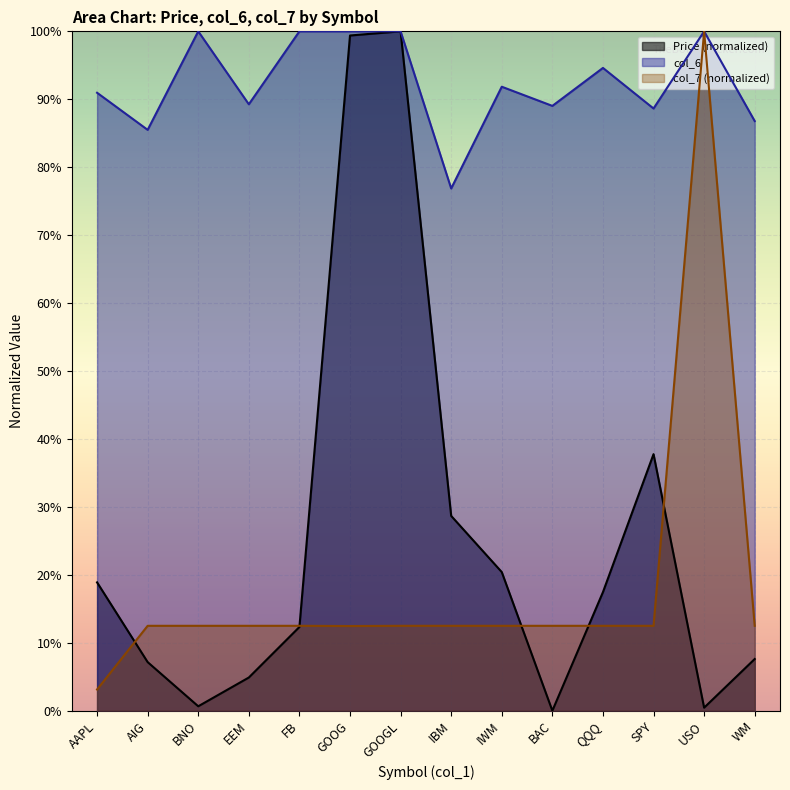

Reading left to right, extract all data points from this chart.

Price (col_2): 0.2	0.1	0.0	0.0	0.1	1.0	1.0	0.3	0.2	0.0	0.2	0.4	0.0	0.1
col_6: 0.9	0.9	1.0	0.9	1.0	1.0	1.0	0.8	0.9	0.9	0.9	0.9	1.0	0.9
col_7: 0.0	0.1	0.1	0.1	0.1	0.1	0.1	0.1	0.1	0.1	0.1	0.1	1.0	0.1